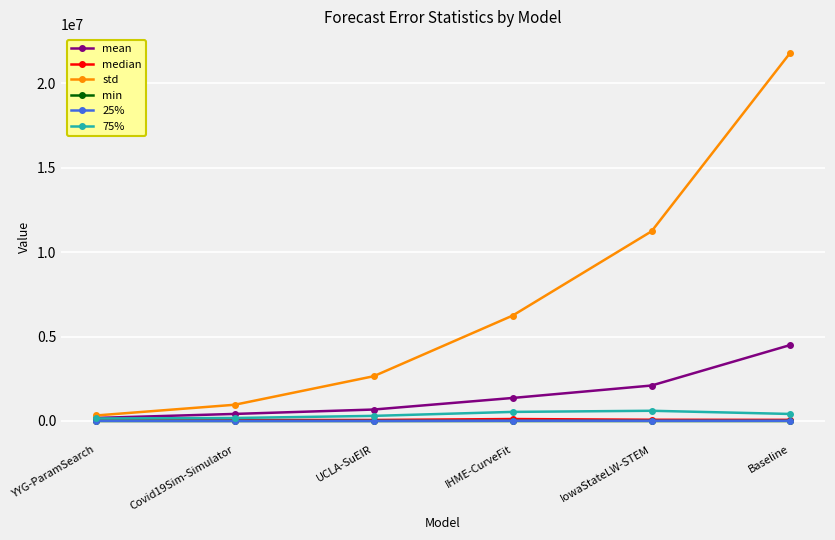

At which category is the sum across all series the highest?

Baseline